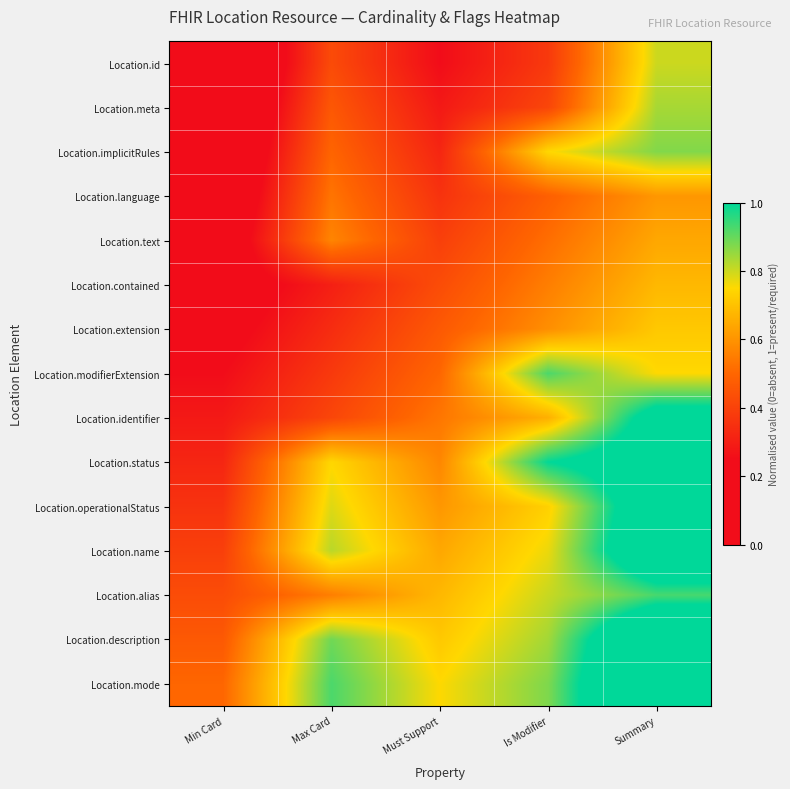

Reading left to right, list all the values displayed in this chart.

Location.id: Min Card=0.0	Max Card=0.4	Must Support=0.2	Is Modifier=0.4	Summary=0.8
Location.meta: Min Card=0.0	Max Card=0.5	Must Support=0.3	Is Modifier=0.4	Summary=0.8
Location.implicitRules: Min Card=0.1	Max Card=0.5	Must Support=0.3	Is Modifier=0.7	Summary=0.9
Location.language: Min Card=0.1	Max Card=0.5	Must Support=0.4	Is Modifier=0.5	Summary=0.6
Location.text: Min Card=0.1	Max Card=0.6	Must Support=0.4	Is Modifier=0.5	Summary=0.6
Location.contained: Min Card=0.2	Max Card=0.3	Must Support=0.4	Is Modifier=0.6	Summary=0.7
Location.extension: Min Card=0.2	Max Card=0.3	Must Support=0.5	Is Modifier=0.6	Summary=0.7
Location.modifierExtension: Min Card=0.2	Max Card=0.4	Must Support=0.5	Is Modifier=0.9	Summary=0.8
Location.identifier: Min Card=0.3	Max Card=0.4	Must Support=0.5	Is Modifier=0.7	Summary=1.1
Location.status: Min Card=0.3	Max Card=0.7	Must Support=0.6	Is Modifier=1.0	Summary=1.1
Location.operationalStatus: Min Card=0.4	Max Card=0.8	Must Support=0.6	Is Modifier=0.7	Summary=1.2
Location.name: Min Card=0.4	Max Card=0.8	Must Support=0.6	Is Modifier=0.8	Summary=1.2
Location.alias: Min Card=0.4	Max Card=0.6	Must Support=0.7	Is Modifier=0.8	Summary=0.9
Location.description: Min Card=0.5	Max Card=0.9	Must Support=0.7	Is Modifier=0.8	Summary=1.3
Location.mode: Min Card=0.5	Max Card=0.9	Must Support=0.8	Is Modifier=0.9	Summary=1.3